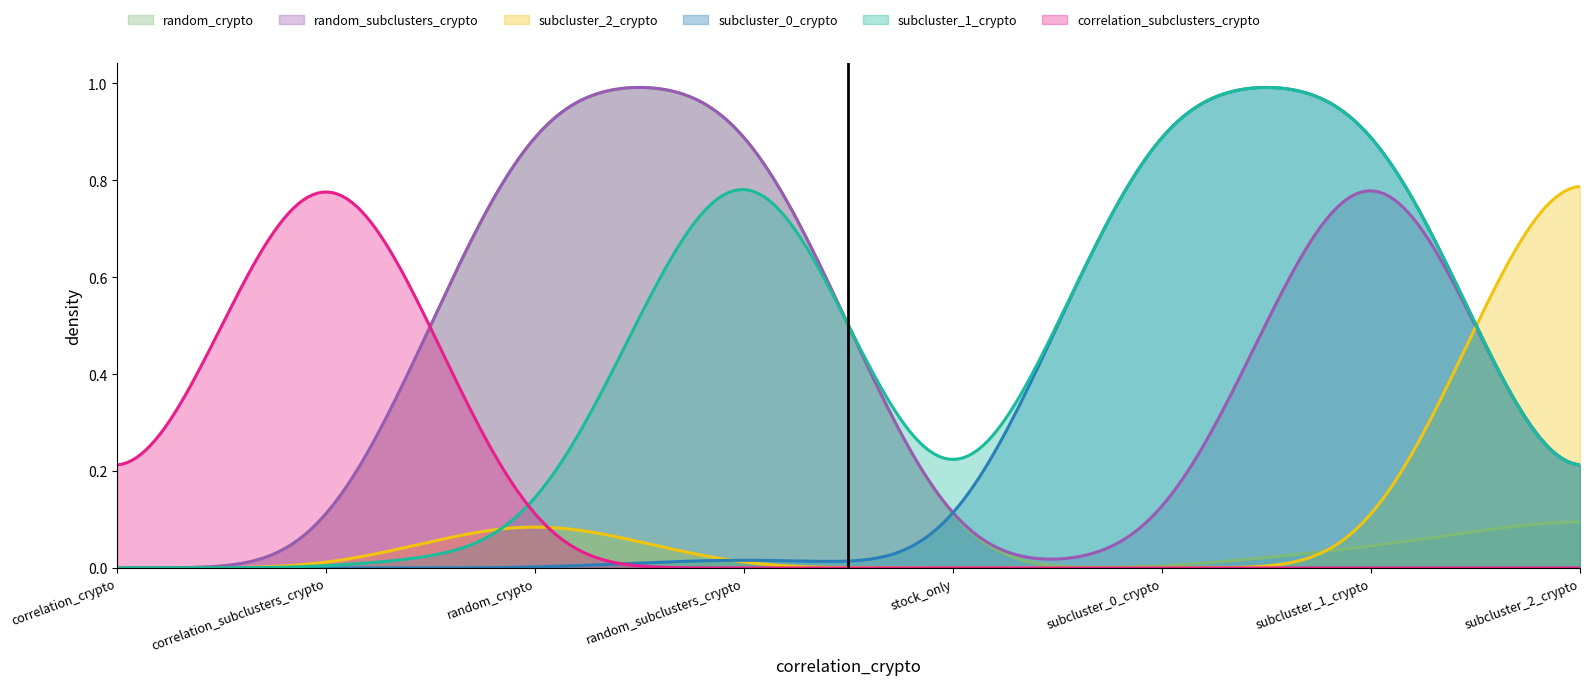

What is the highest value of the subcluster_1_crypto series?

1.0